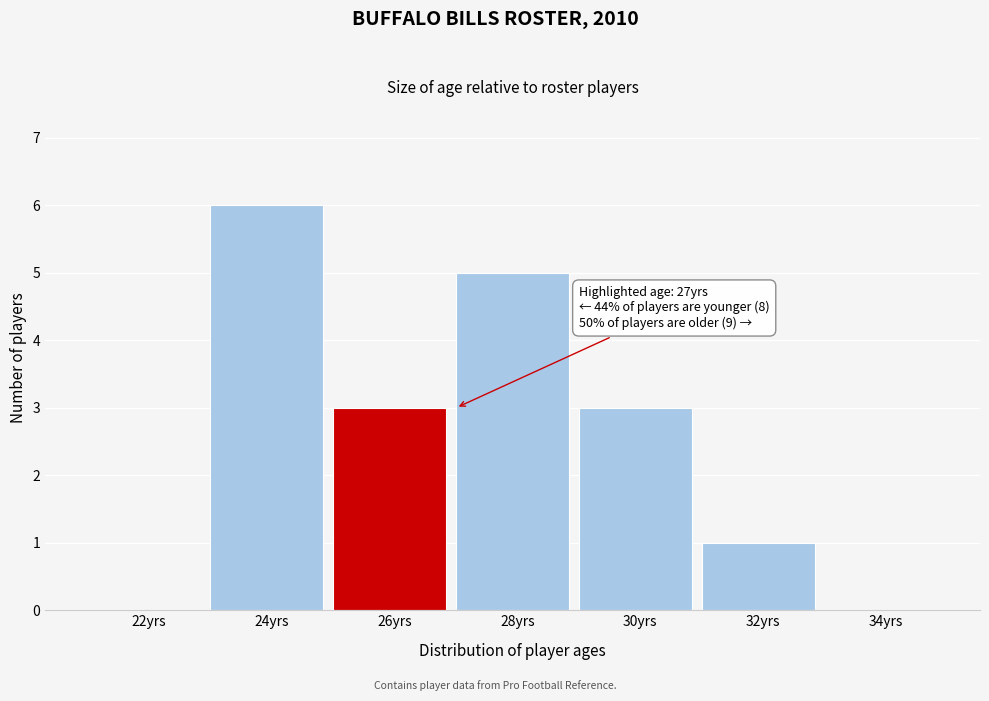

Reading left to right, what are all the values shown in this chart?

22yrs=0	24yrs=6	26yrs=3	28yrs=5	30yrs=3	32yrs=1	34yrs=0